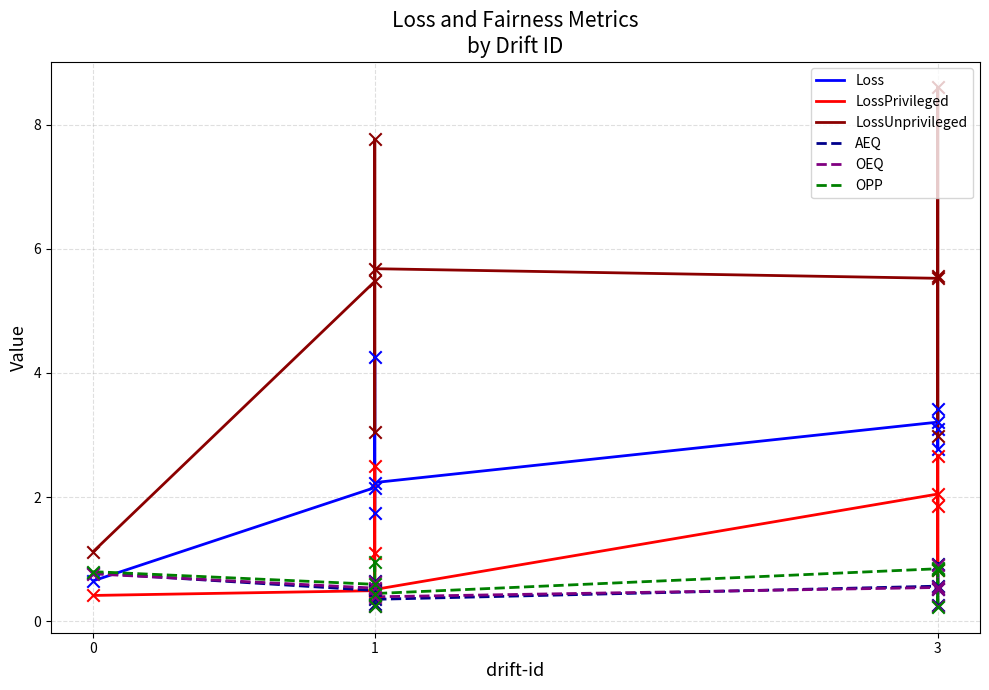

What are all the series names shown in the legend?

Loss, LossPrivileged, LossUnprivileged, AEQ, OEQ, OPP